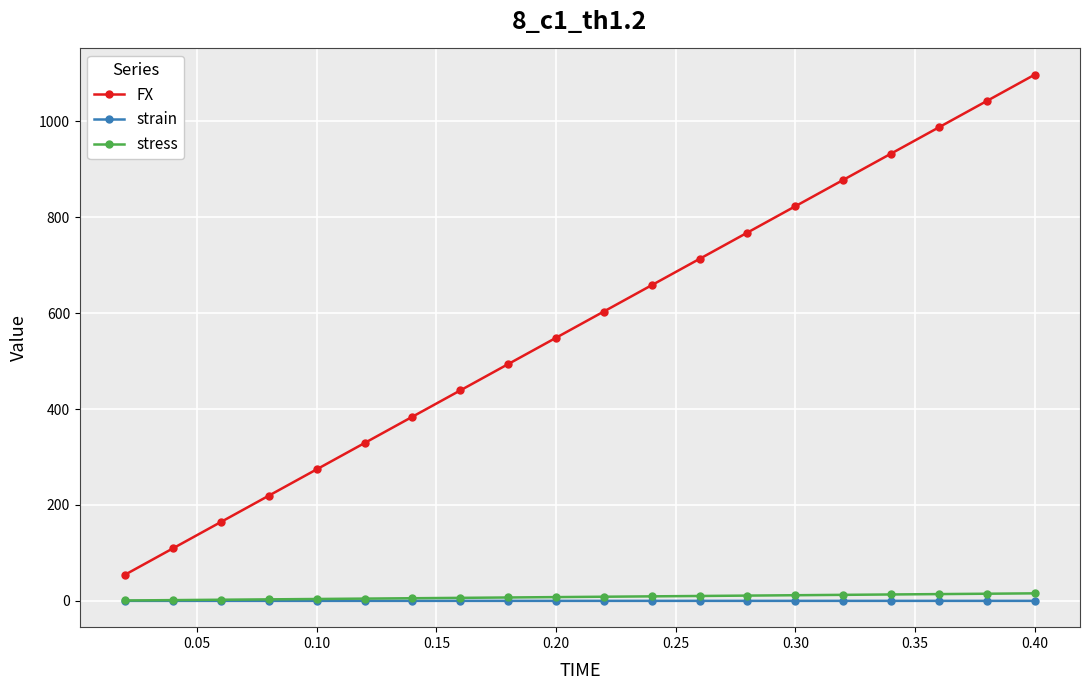

Which series has the largest range (max minus min)?

FX